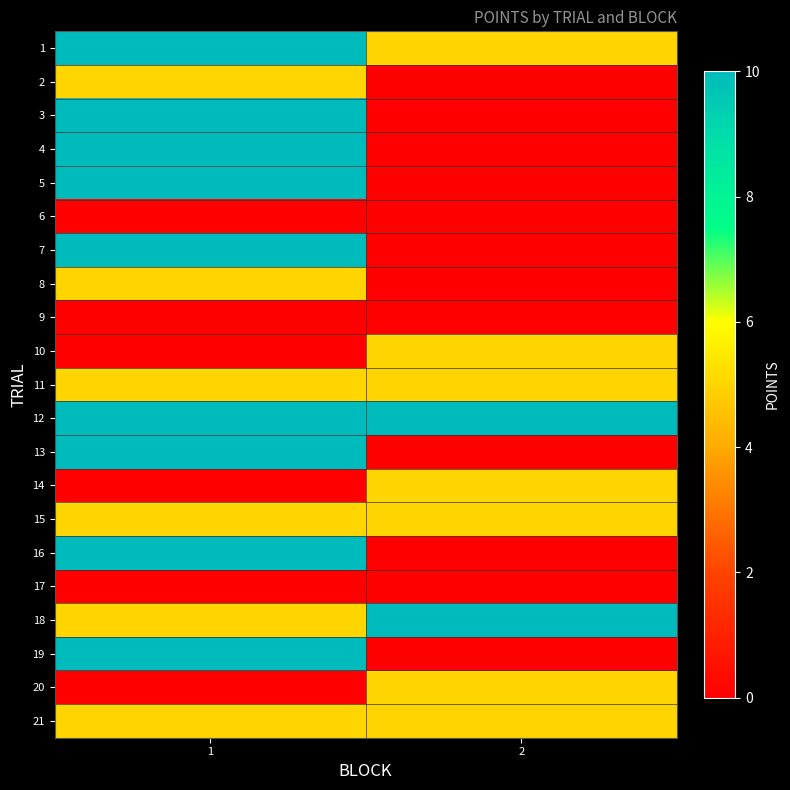

Reading left to right, list all the values displayed in this chart.

1: 1=10	2=5
2: 1=5	2=0
3: 1=10	2=0
4: 1=10	2=0
5: 1=10	2=0
6: 1=0	2=0
7: 1=10	2=0
8: 1=5	2=0
9: 1=0	2=0
10: 1=0	2=5
11: 1=5	2=5
12: 1=10	2=10
13: 1=10	2=0
14: 1=0	2=5
15: 1=5	2=5
16: 1=10	2=0
17: 1=0	2=0
18: 1=5	2=10
19: 1=10	2=0
20: 1=0	2=5
21: 1=5	2=5